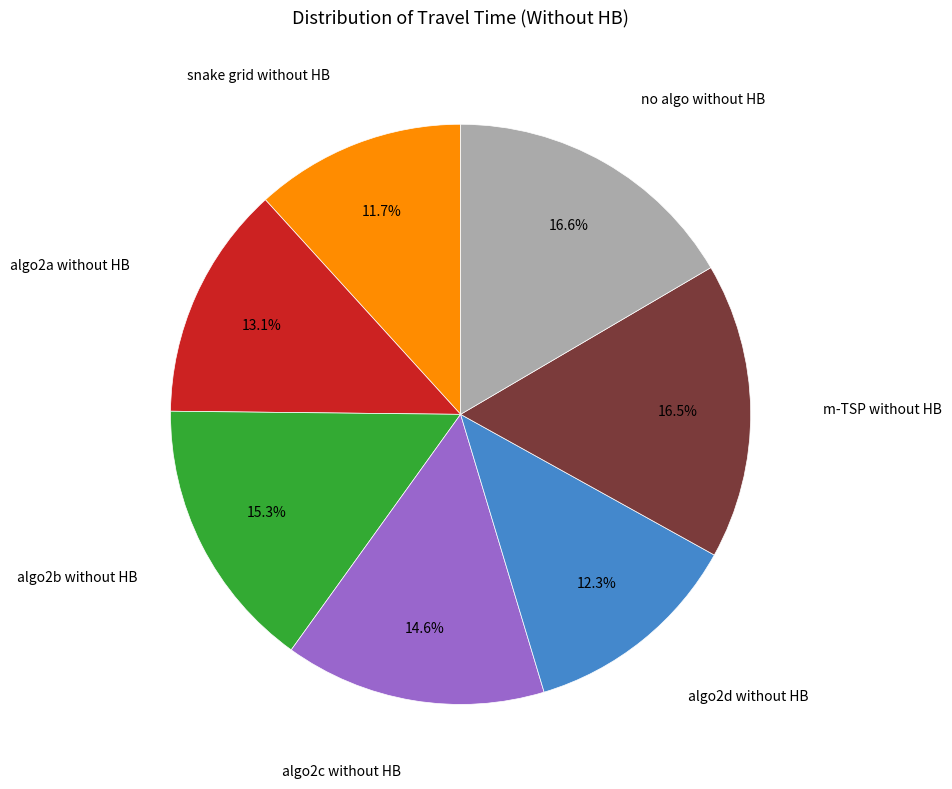

How many slices are in this pie chart?

7